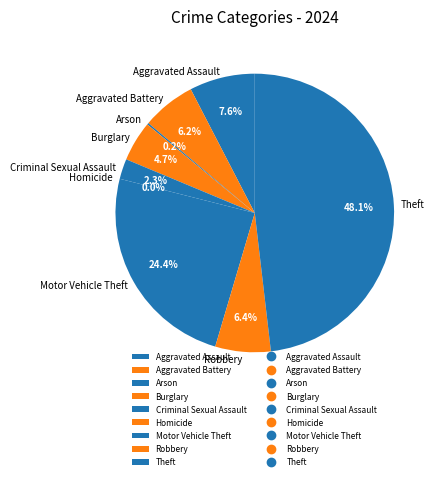

To the nearest percent, what percentage of the pie is Aggravated Battery?

6%